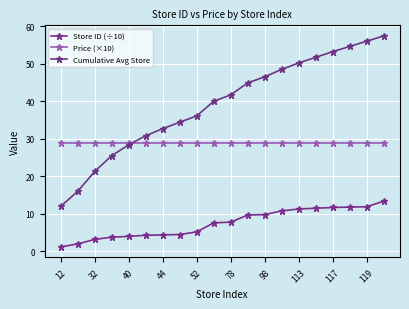

How many values in the Cumulative Avg Store series exceed 41?

10